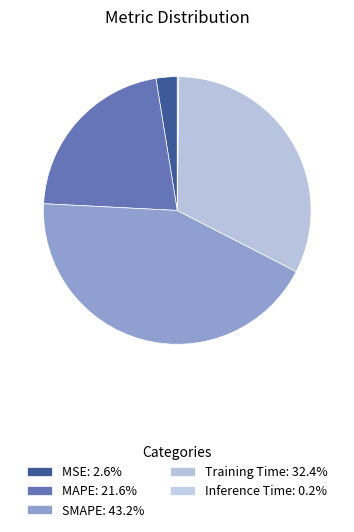

What is the total percentage of MAPE and Inference Time?

21.8%